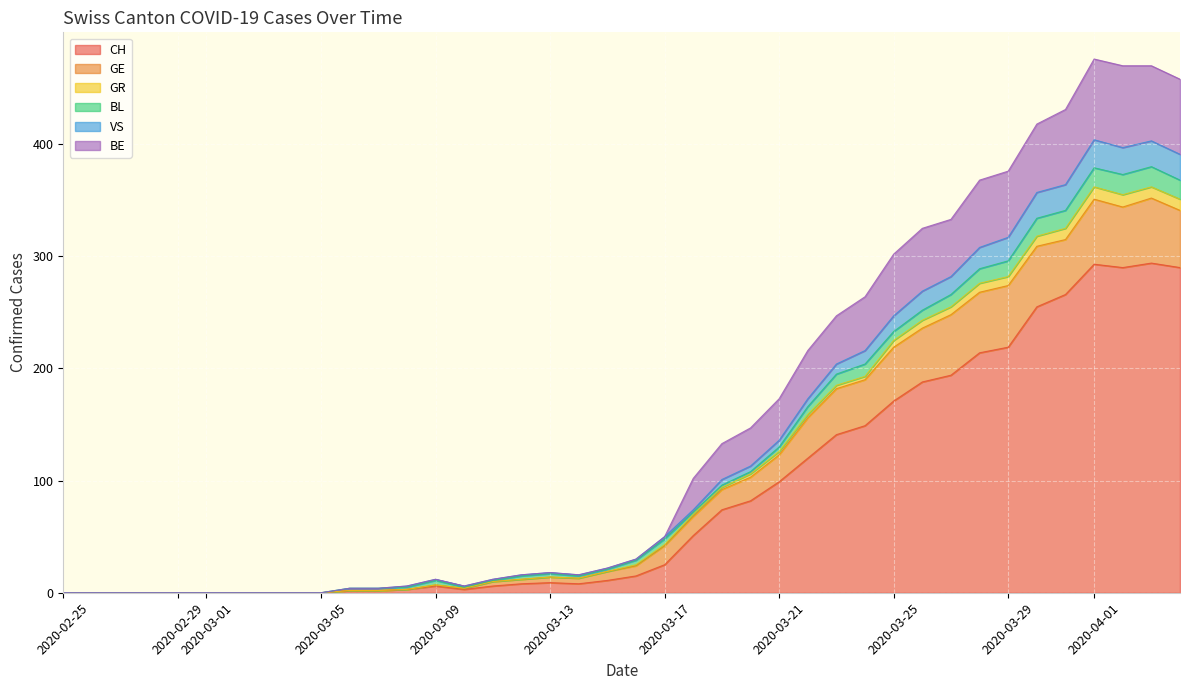

What are all the series names shown in the legend?

CH, GE, GR, BL, VS, BE